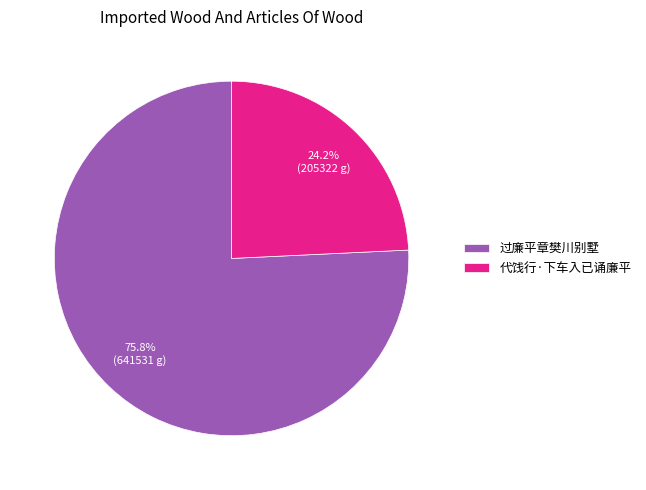

What is the ratio of the value at 过廉平章樊川别墅 to the value at 代饯行·下车入已诵廉平?

3.1